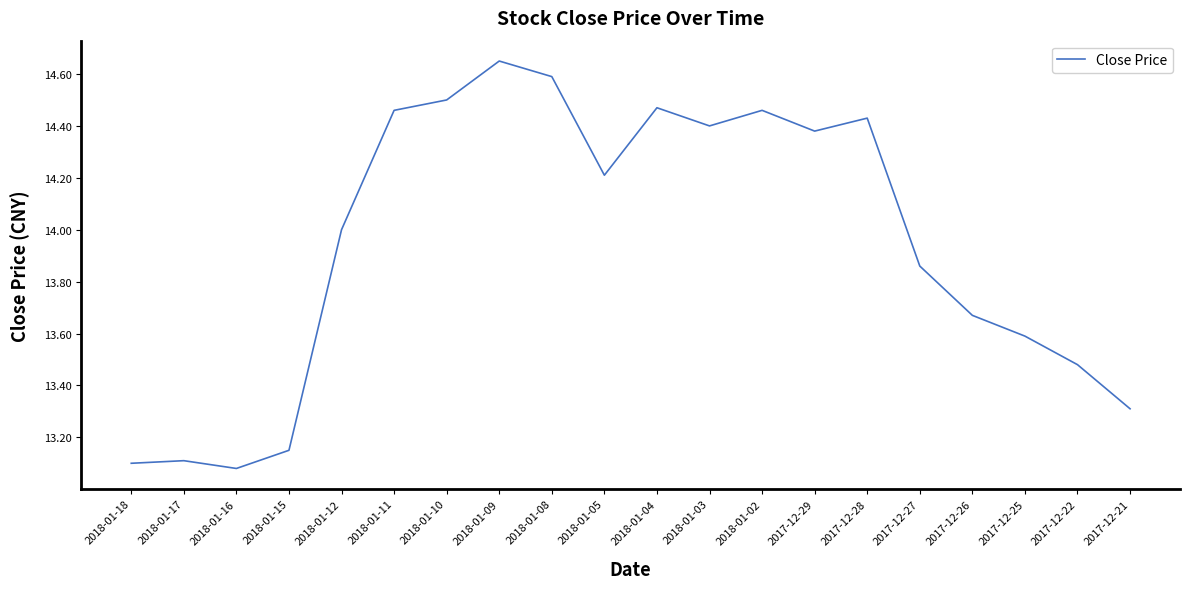

Which category has the lowest value across all series?

2018-01-16